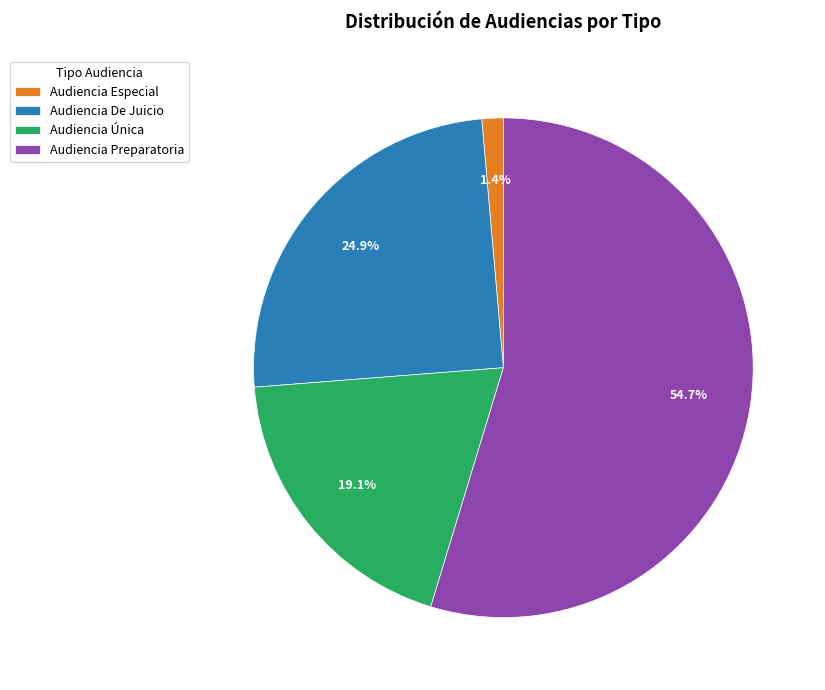

Which has a higher value, Audiencia Especial or Audiencia Única?

Audiencia Única